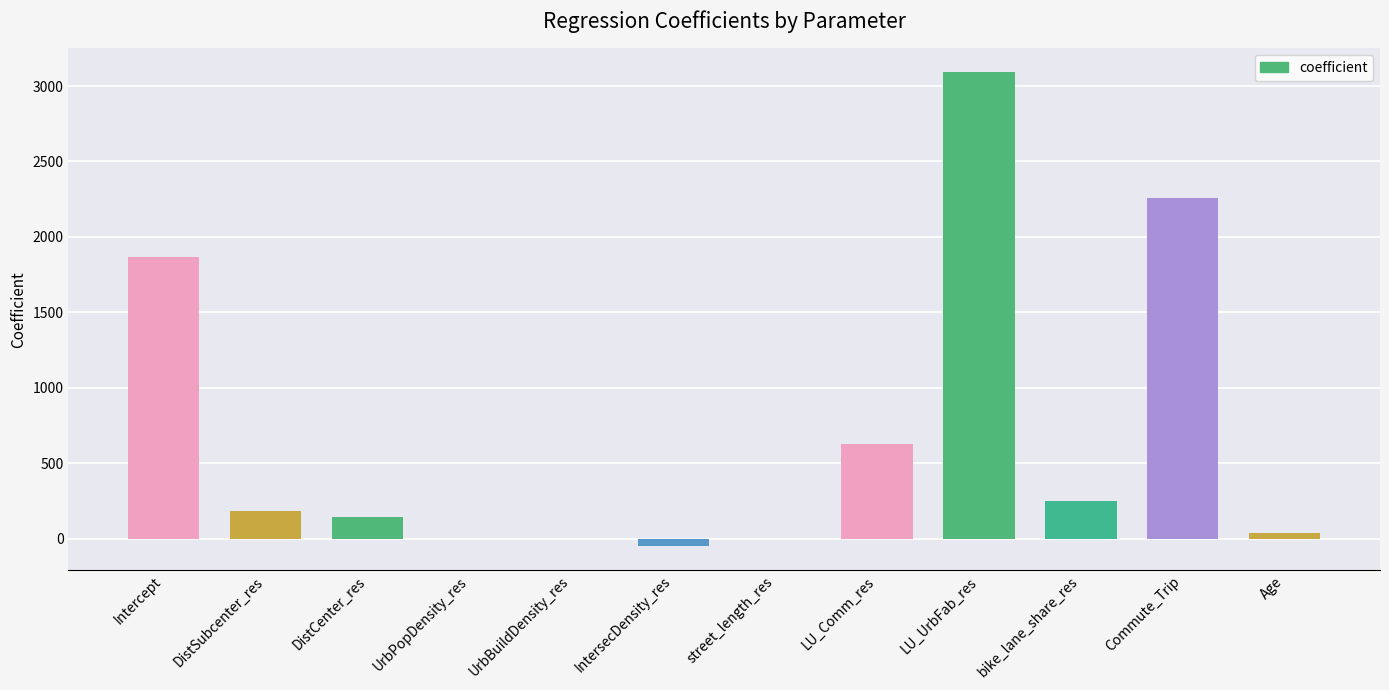

Is it true that the value at DistCenter_res is 145.0?

True